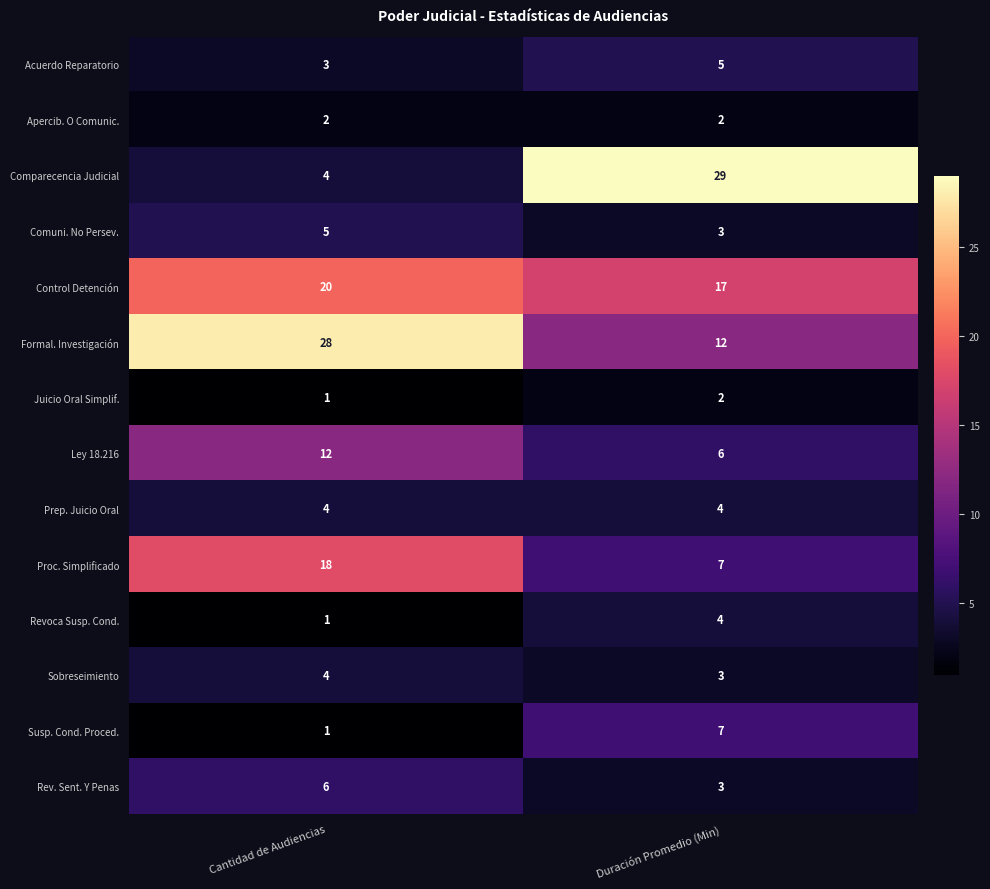

True or false: Revoca Susp. Cond. has a value of 4 at Duración Promedio (Min).

True